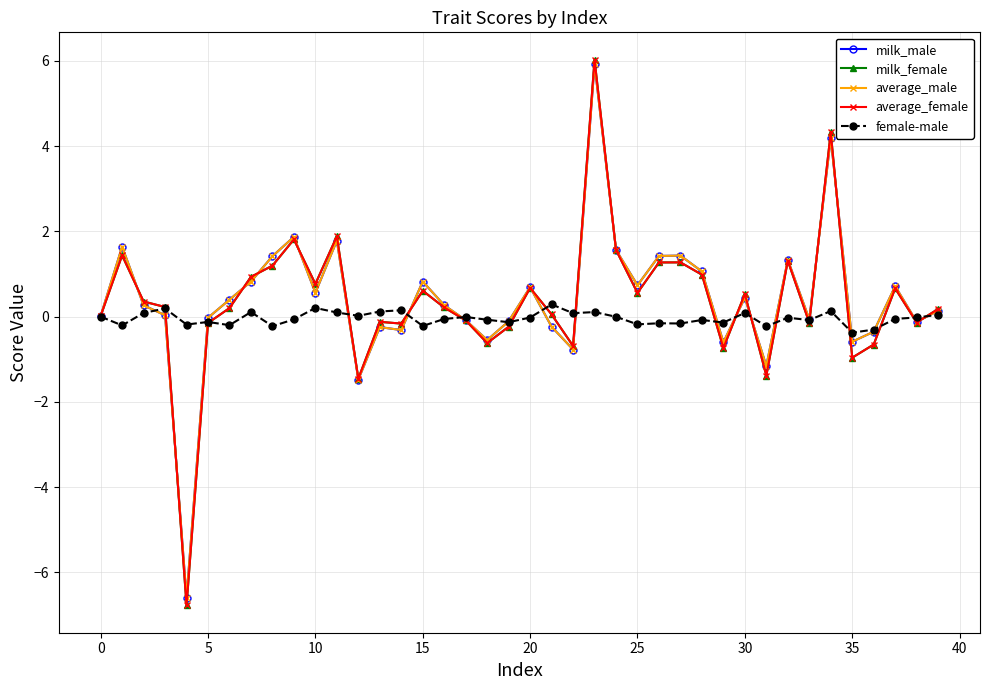

Count the number of data series in this chart.

5